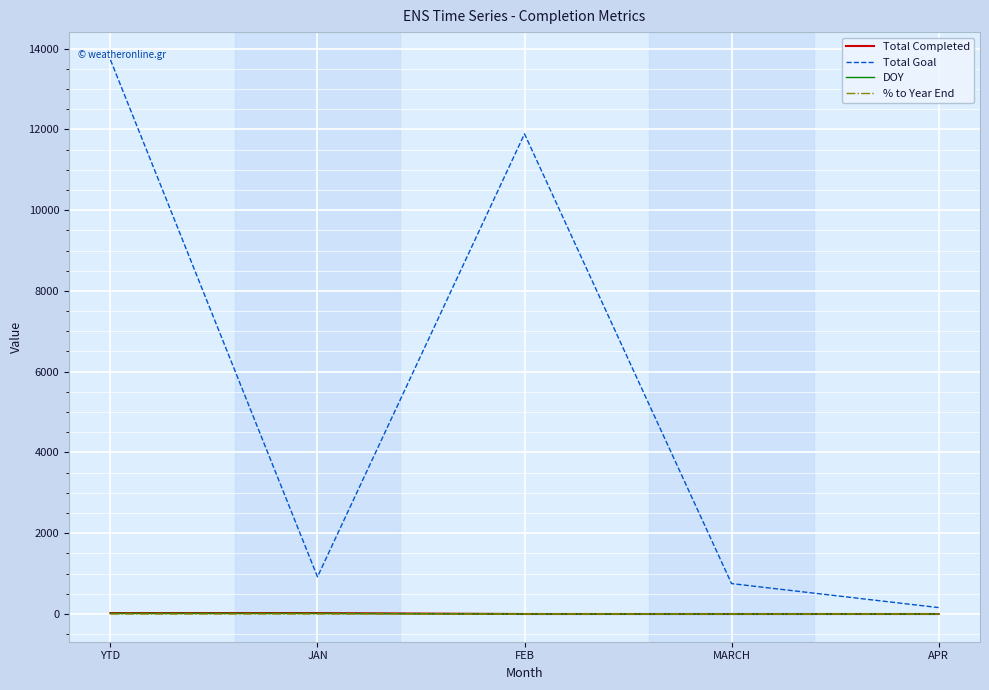

What is the difference between the maximum and minimum values in the Total Completed series?

23.0